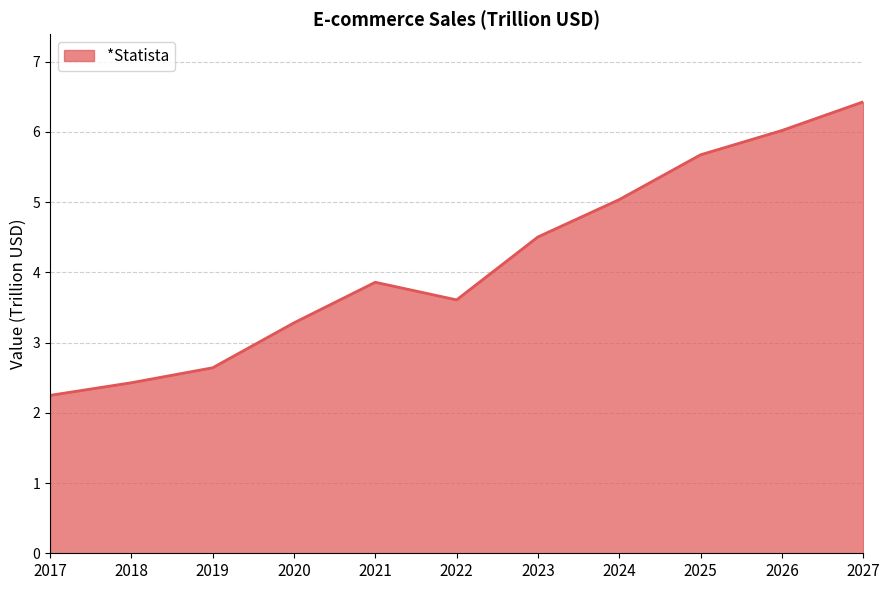

Reading right to left, what are all the values shown in this chart?

2027=6.4	2026=6.0	2025=5.7	2024=5.0	2023=4.5	2022=3.6	2021=3.9	2020=3.3	2019=2.6	2018=2.4	2017=2.2